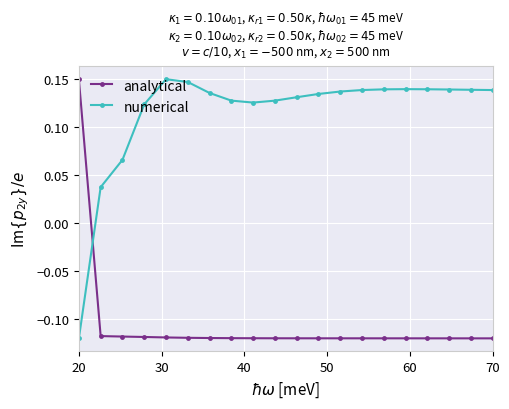

Which series ends up on top after the final intersection of analytical and numerical?

numerical